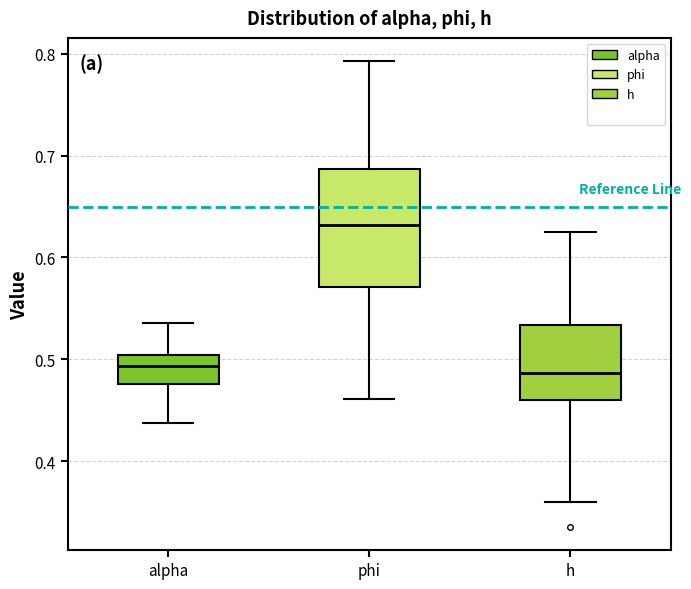

Reading left to right, read every box against the y-axis: the position of its median line, the range the box covers, and the ends of its whiskers. The values are not printed on the chart, so give them approximately, as read against the axis.

alpha: median 0.49, box 0.48 to 0.50, whiskers 0.44 to 0.54
phi: median 0.63, box 0.57 to 0.69, whiskers 0.46 to 0.79
h: median 0.49, box 0.46 to 0.53, whiskers 0.36 to 0.63